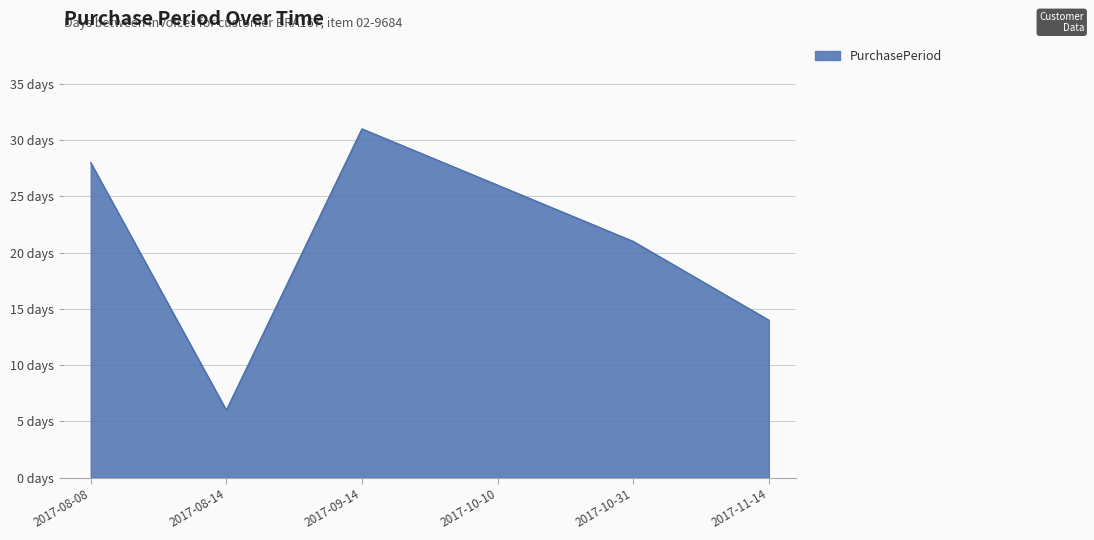

How many points are lower than both their immediate neighbors (excluding endpoints)?

1